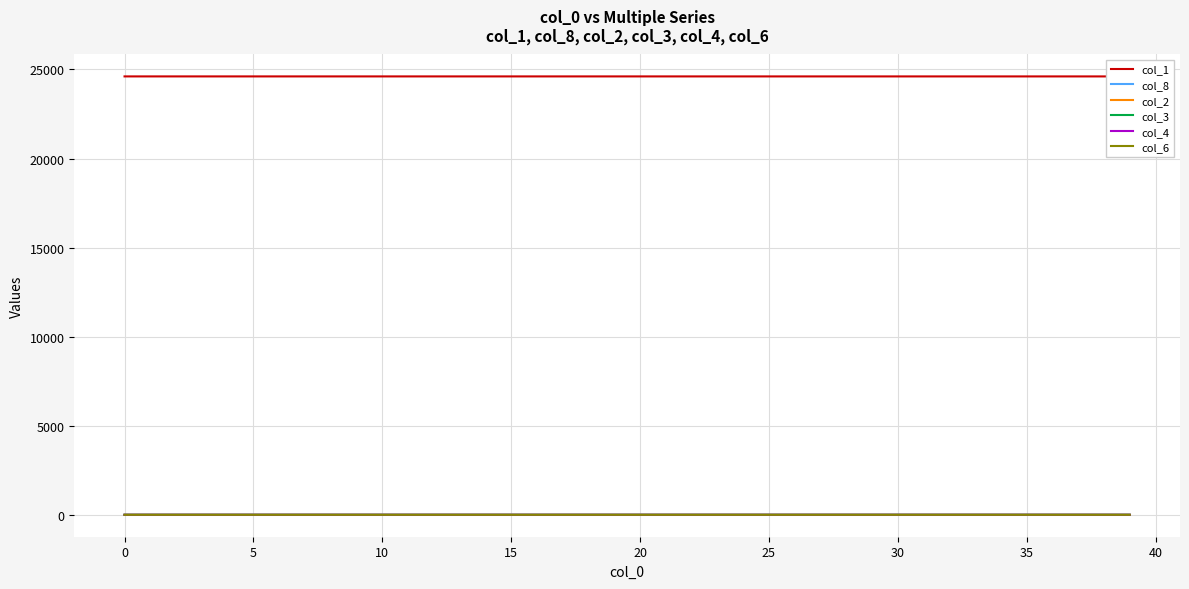

Which series has the largest range (max minus min)?

col_1